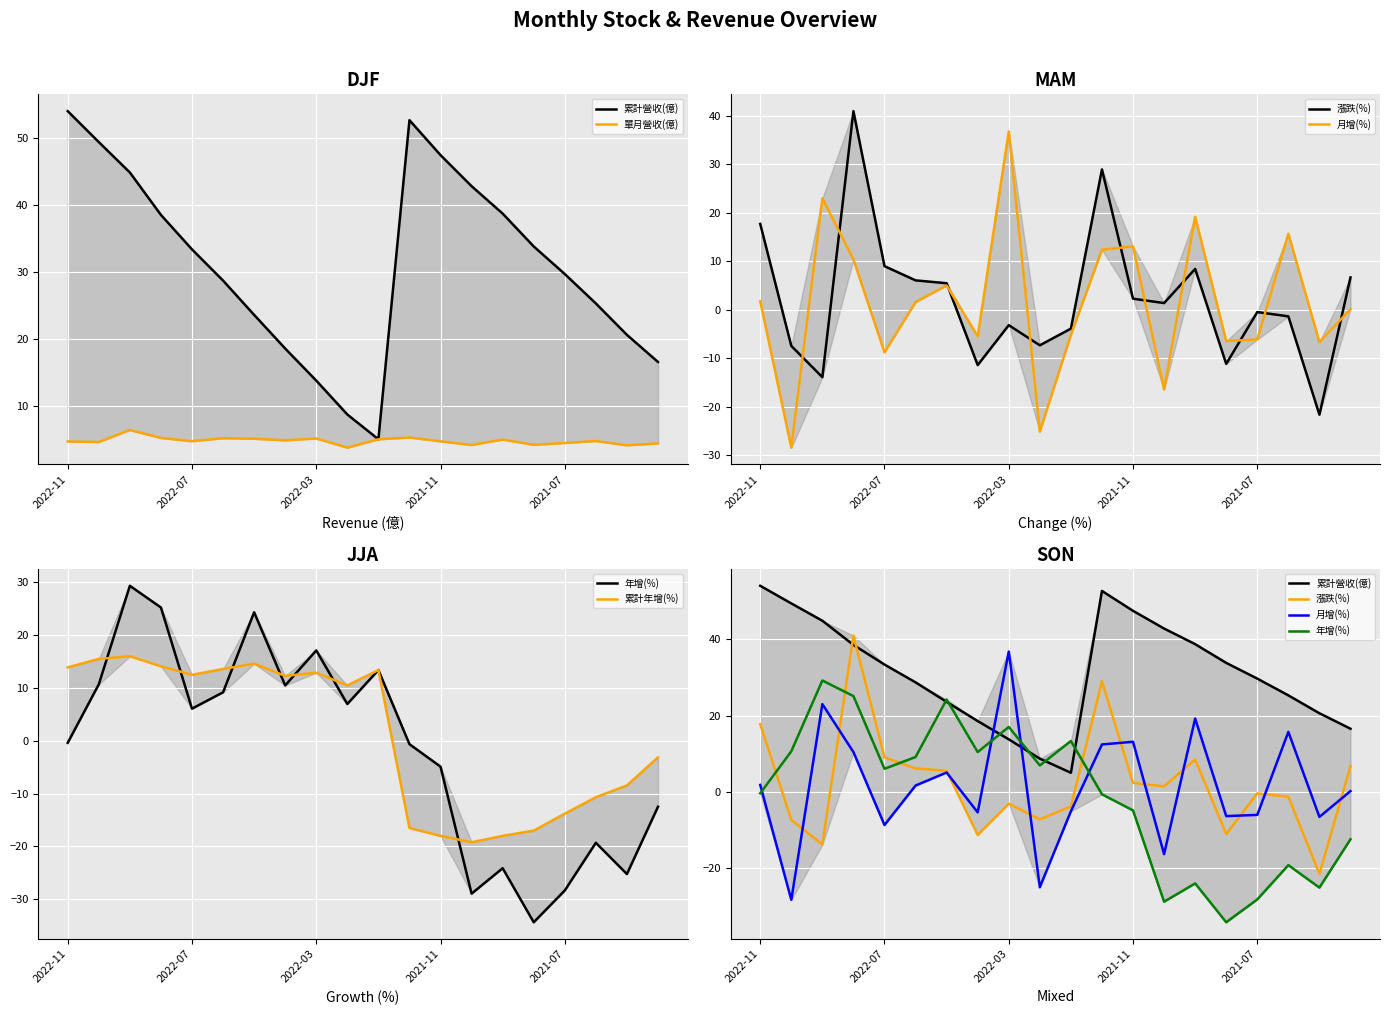

What is the maximum value for 年增(%)?

29.2